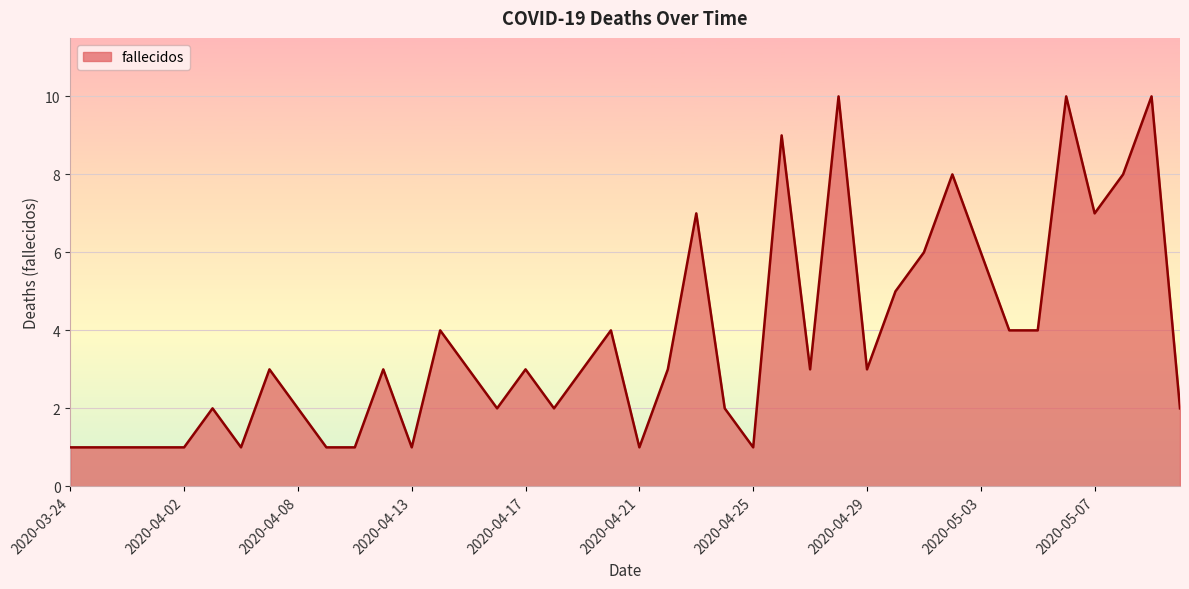

What is the maximum value shown in the chart?

10